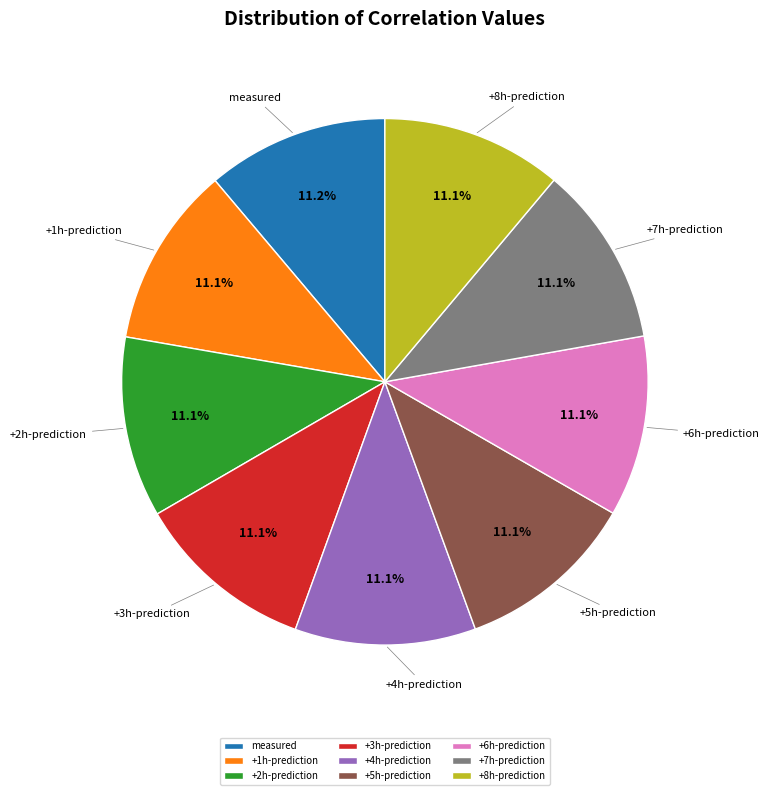

Count the number of slices in the pie.

9